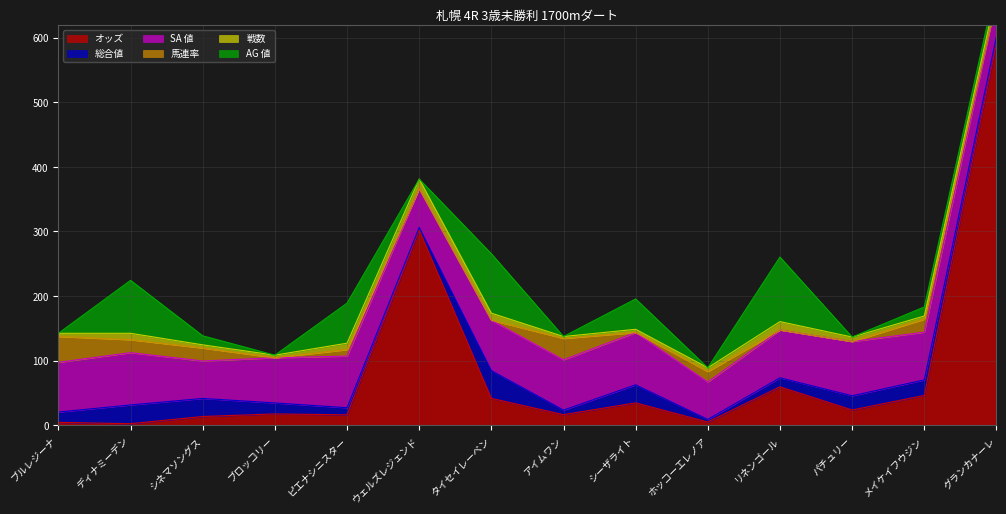

What is the approximate value of SA 値 at メイケイフウジン?

74.0